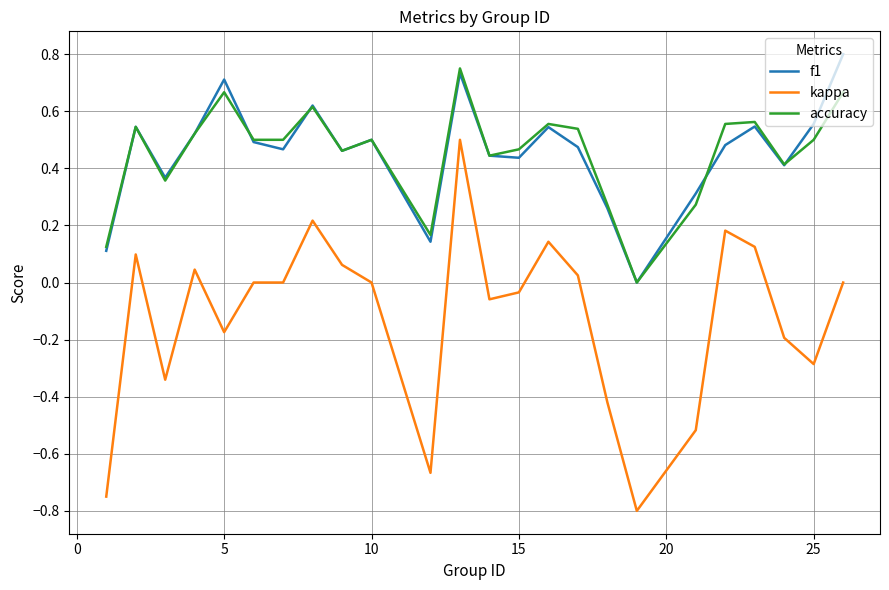

True or false: accuracy and kappa cross at least once.

False